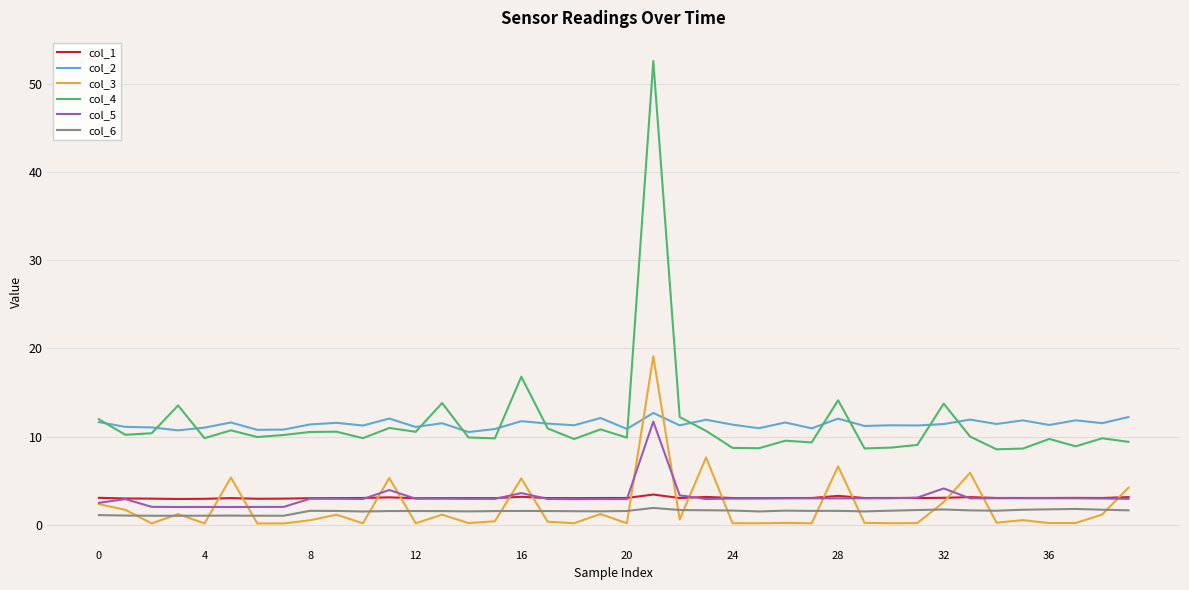

True or false: col_2 and col_6 intersect in this chart.

False